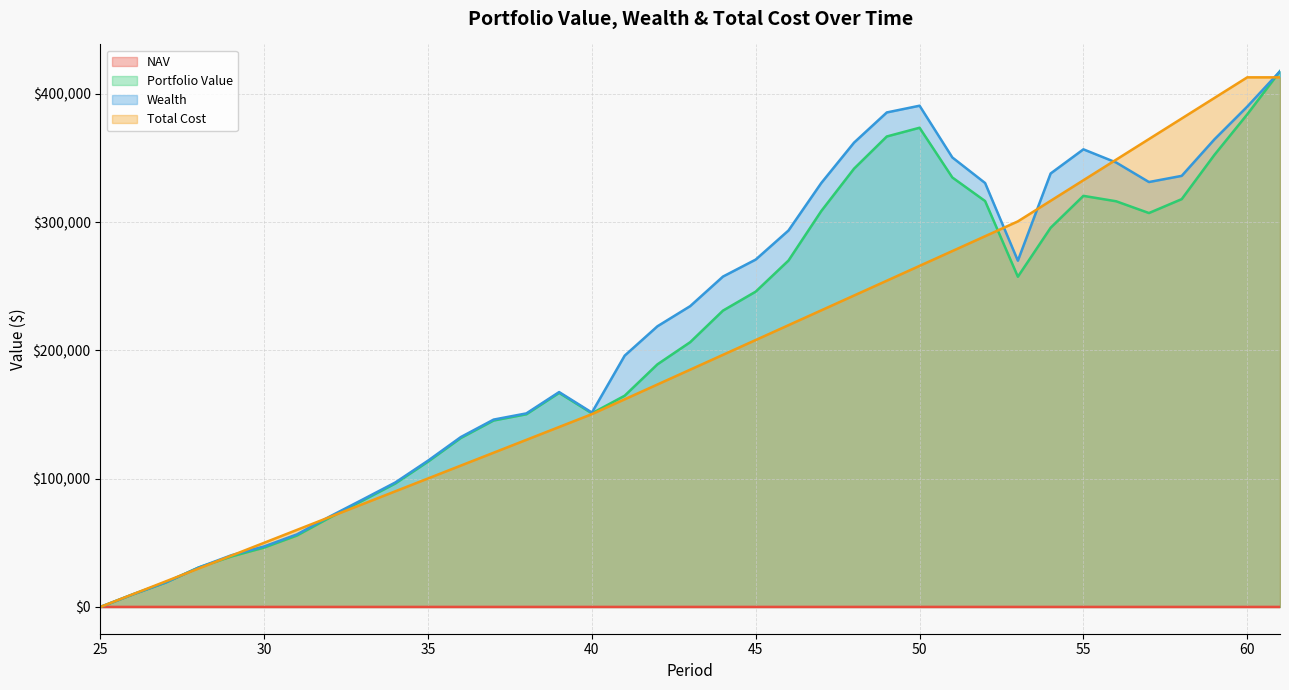

Count the number of data series in this chart.

4